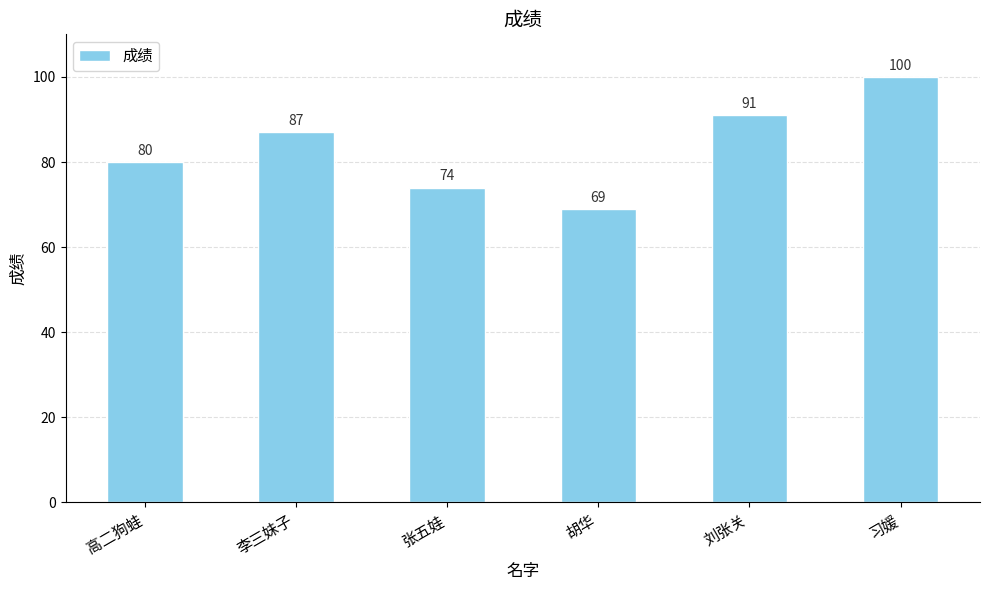

How many distinct data groups are displayed?

1